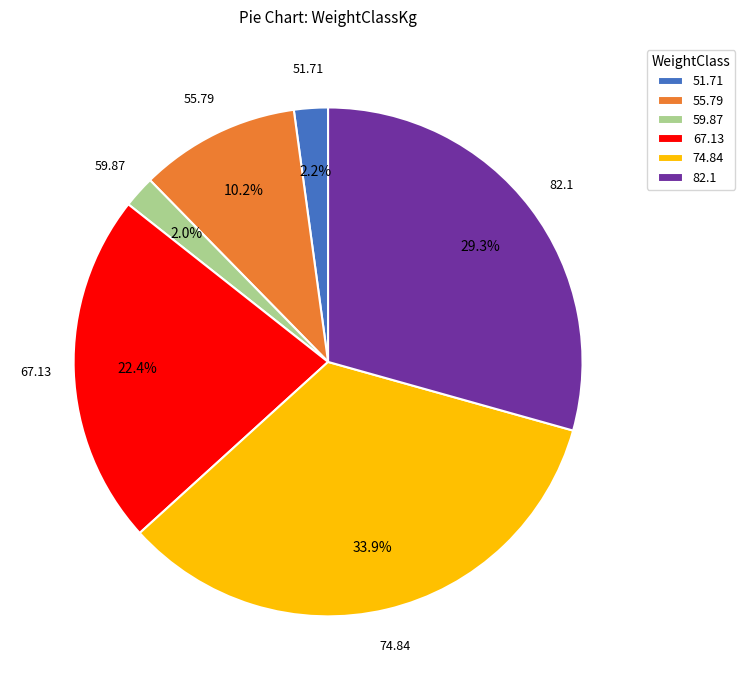

What percentage is the 67.13 slice, to the nearest percent?

22%